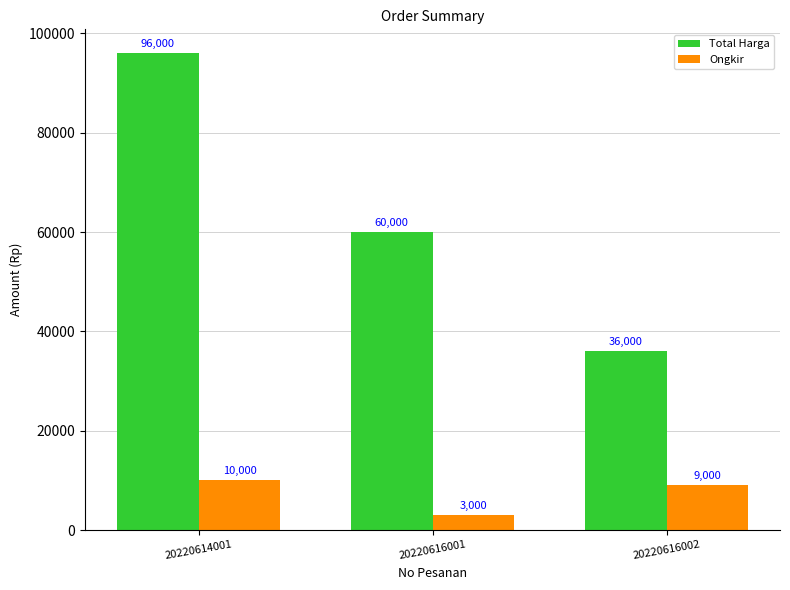

What are all the series names shown in the legend?

Total Harga, Ongkir